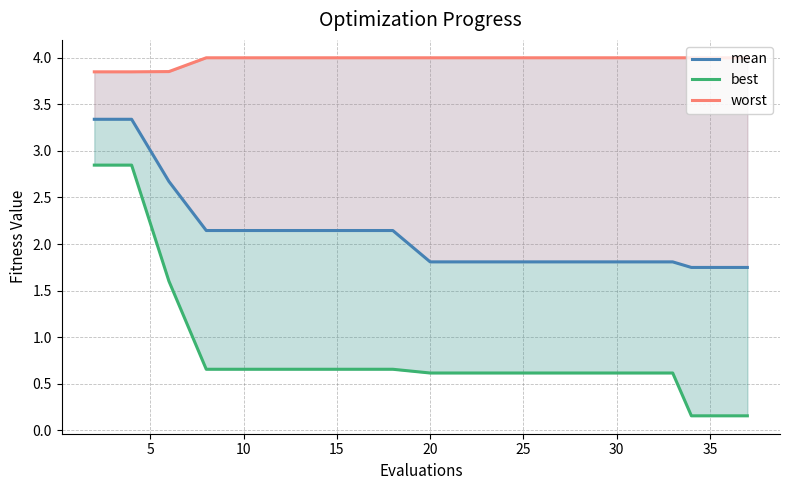

What is the difference between the second highest and second lowest values in the mean series?

1.6